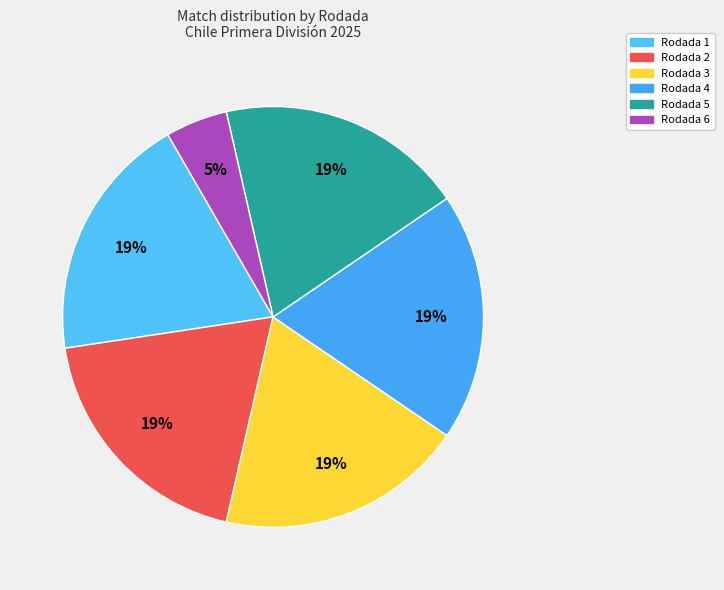

How many slices are in this pie chart?

6